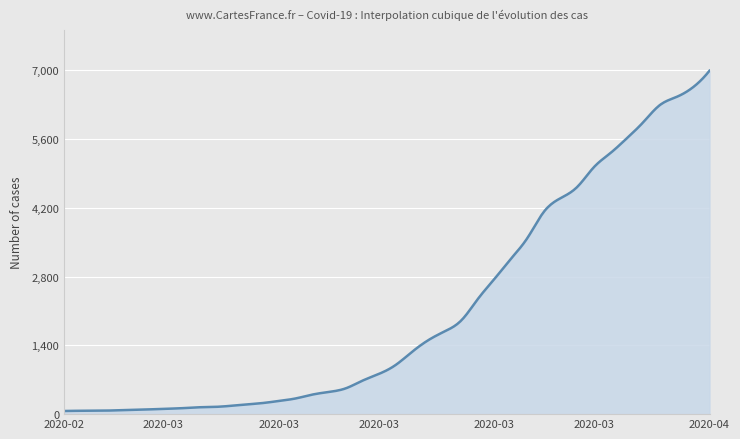

What is the difference between the maximum and minimum values?

6931.0